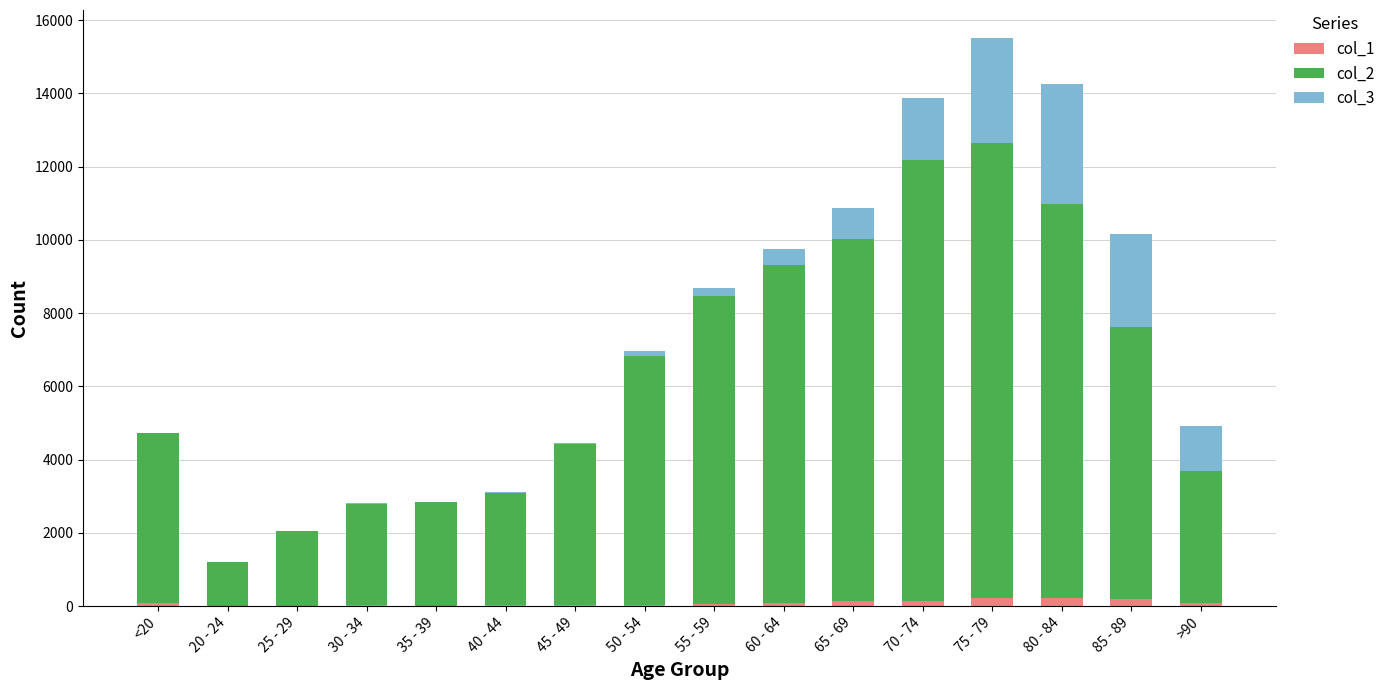

At which category is the sum across all series the highest?

75 - 79